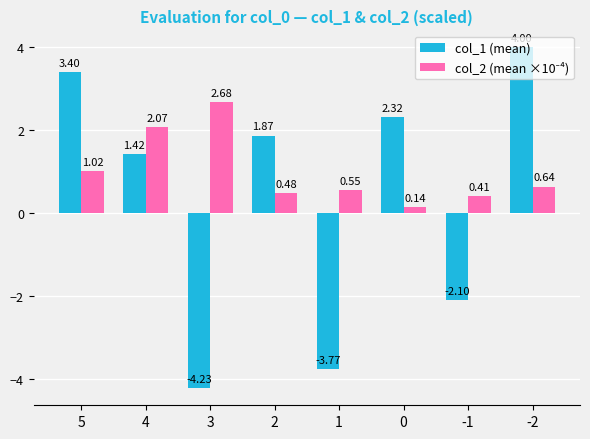

How many data points does each series have?

8